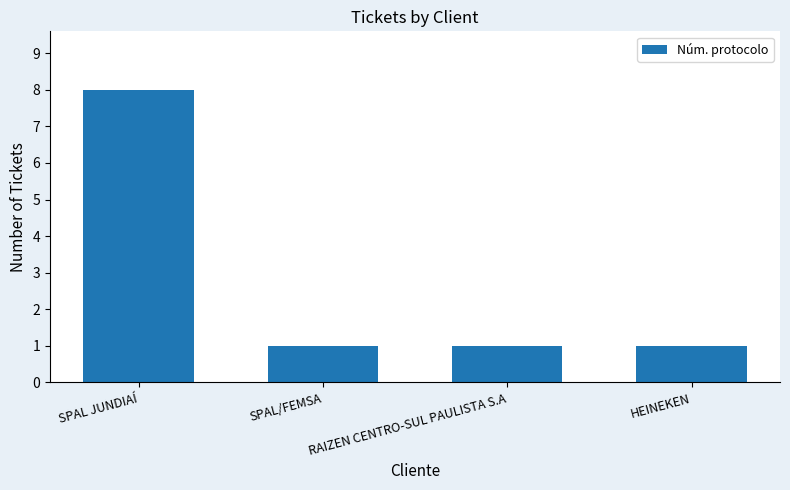

What is the difference between the maximum and minimum values?

7